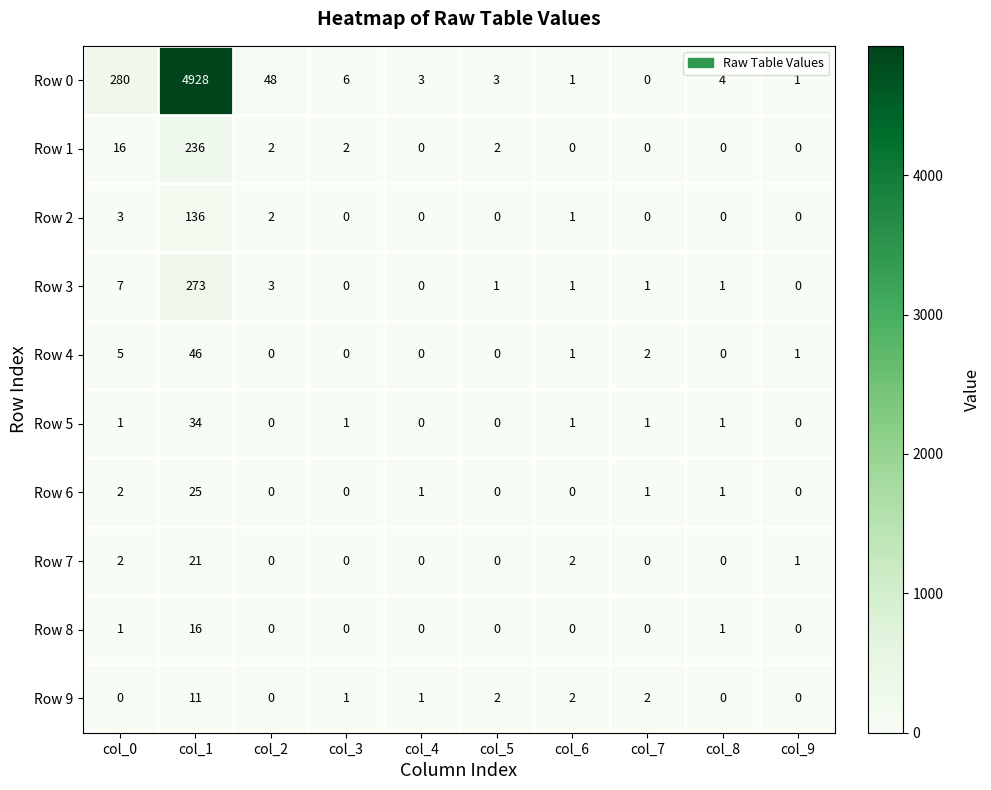

Which series changed the most between col_2 and col_9?

Row 0